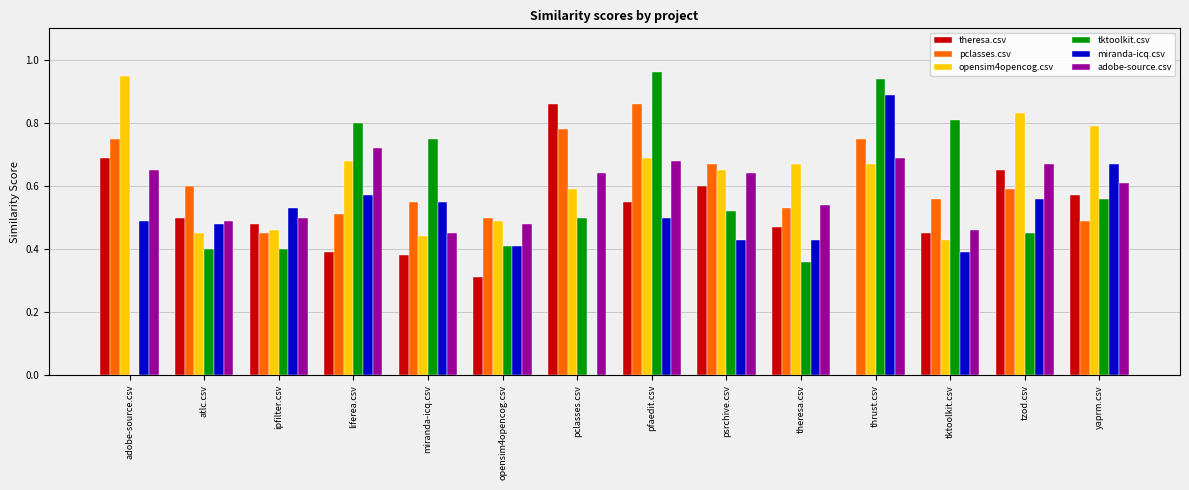

How many groups of bars are there?

14